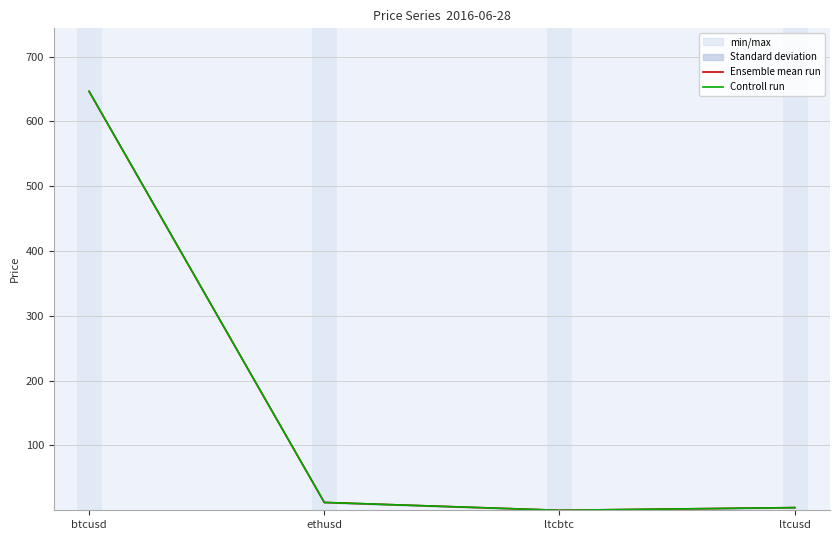

Is it true that Ensemble mean run equals 4.8 at ethusd?

False